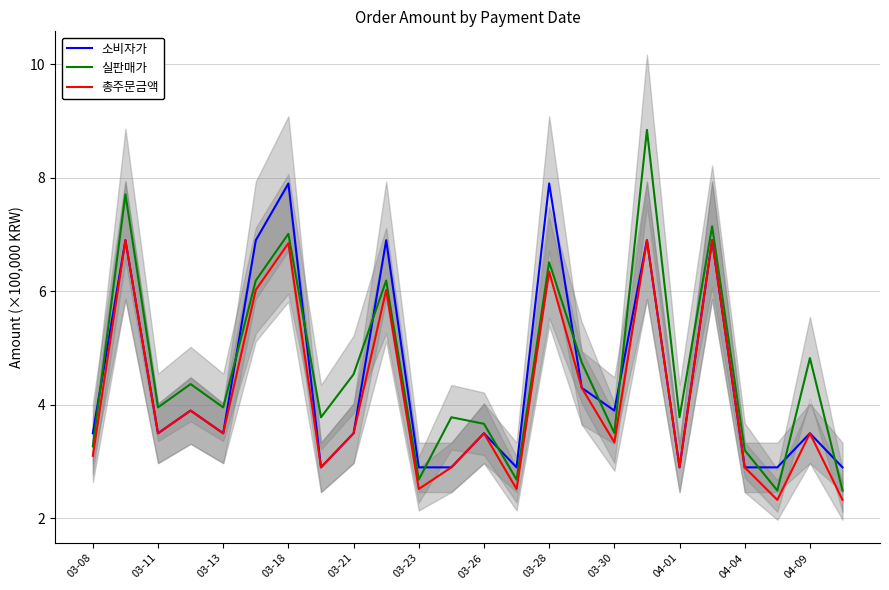

True or false: 실판매가 has a value of 6.6 at 04-09.

False